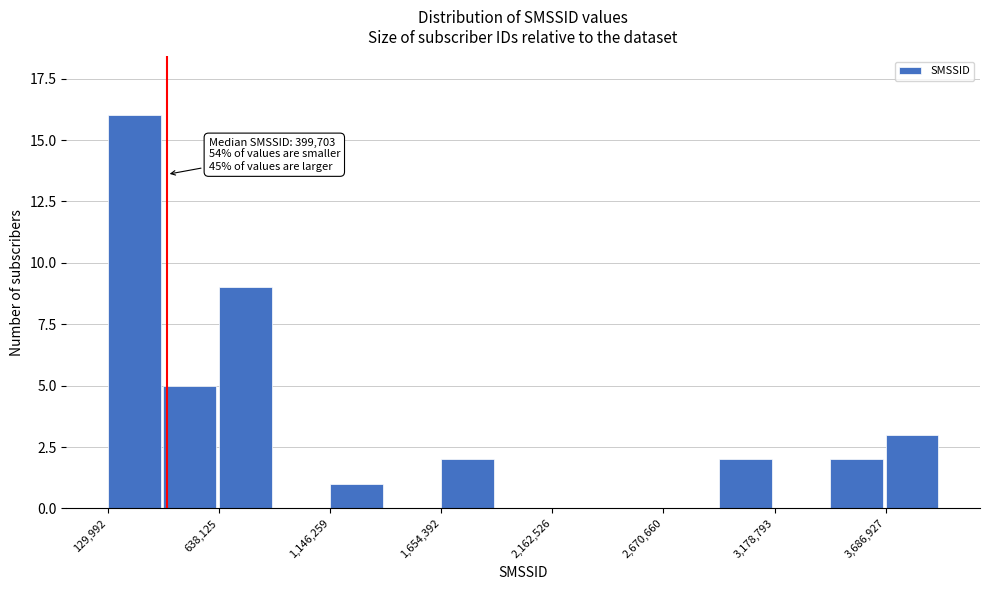

Around what value on the x-axis is the tallest bar? Give the approximate position of its centre, as read against the axis.

300000